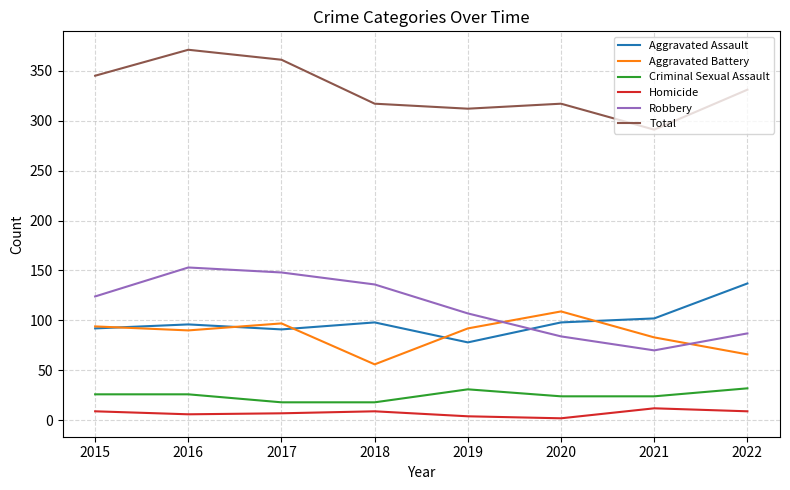

Does the chart display data point markers on the line(s)?

No